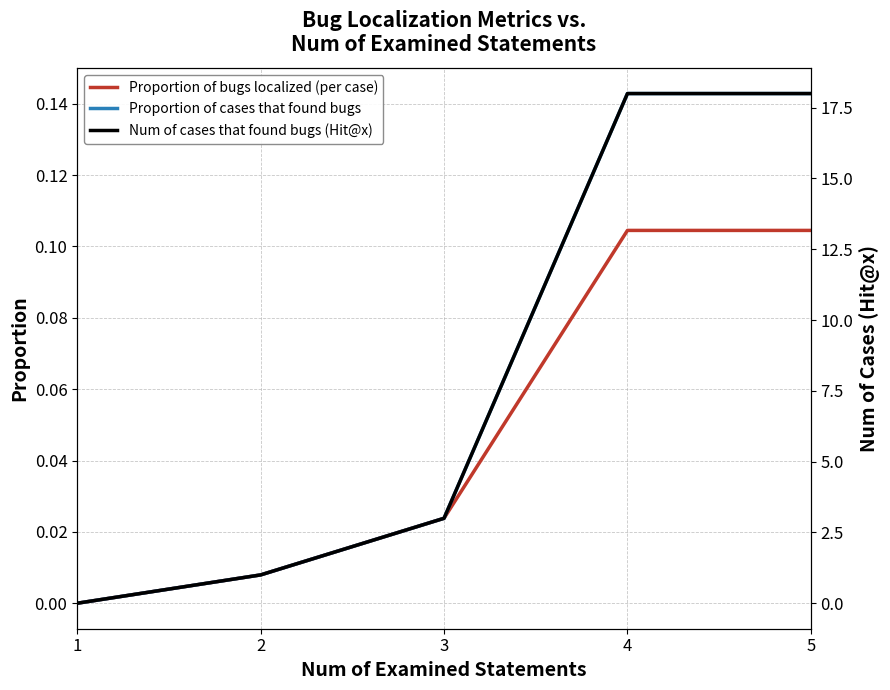

What is the difference between the Proportion of bugs localized (per case) values at 5 and 1?

0.1